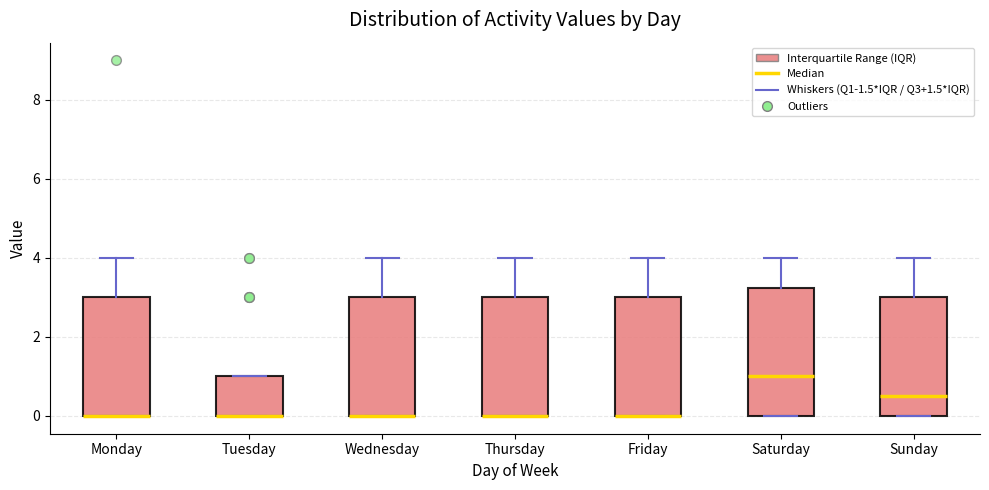

Where is the upper edge of the box for Thursday on the y-axis? The values are not printed on the chart, so give them approximately, as read against the axis.

3.0